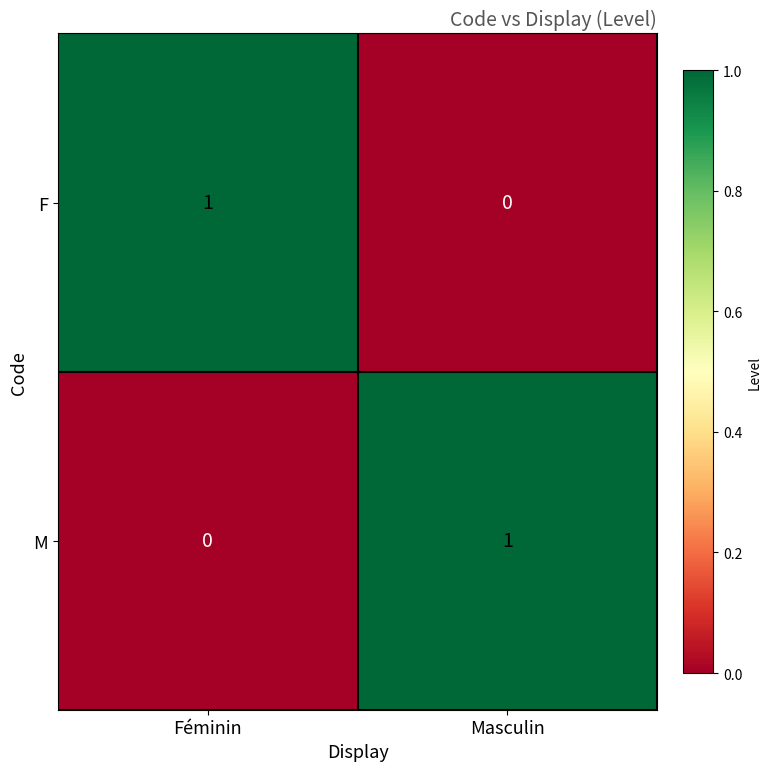

At which label is F closest to 0?

Masculin